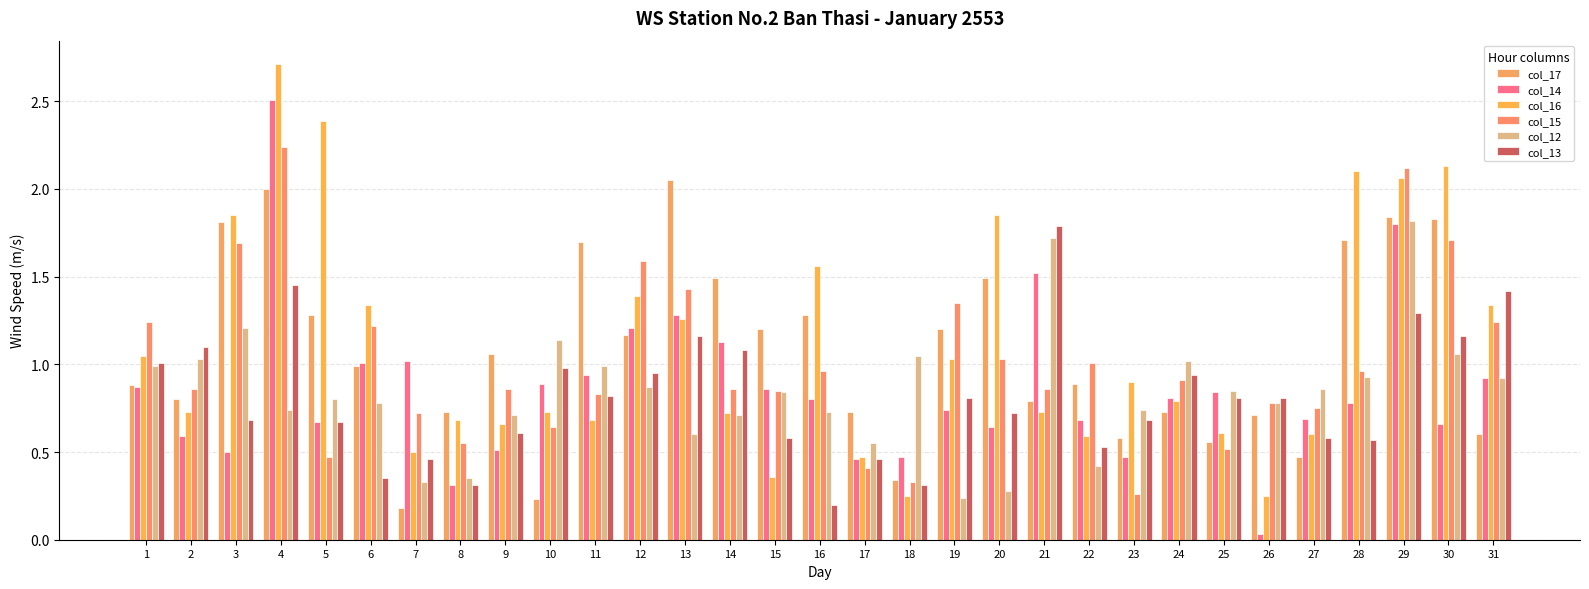

List the series in order of their peak value, highest first.

col_16, col_14, col_15, col_17, col_12, col_13